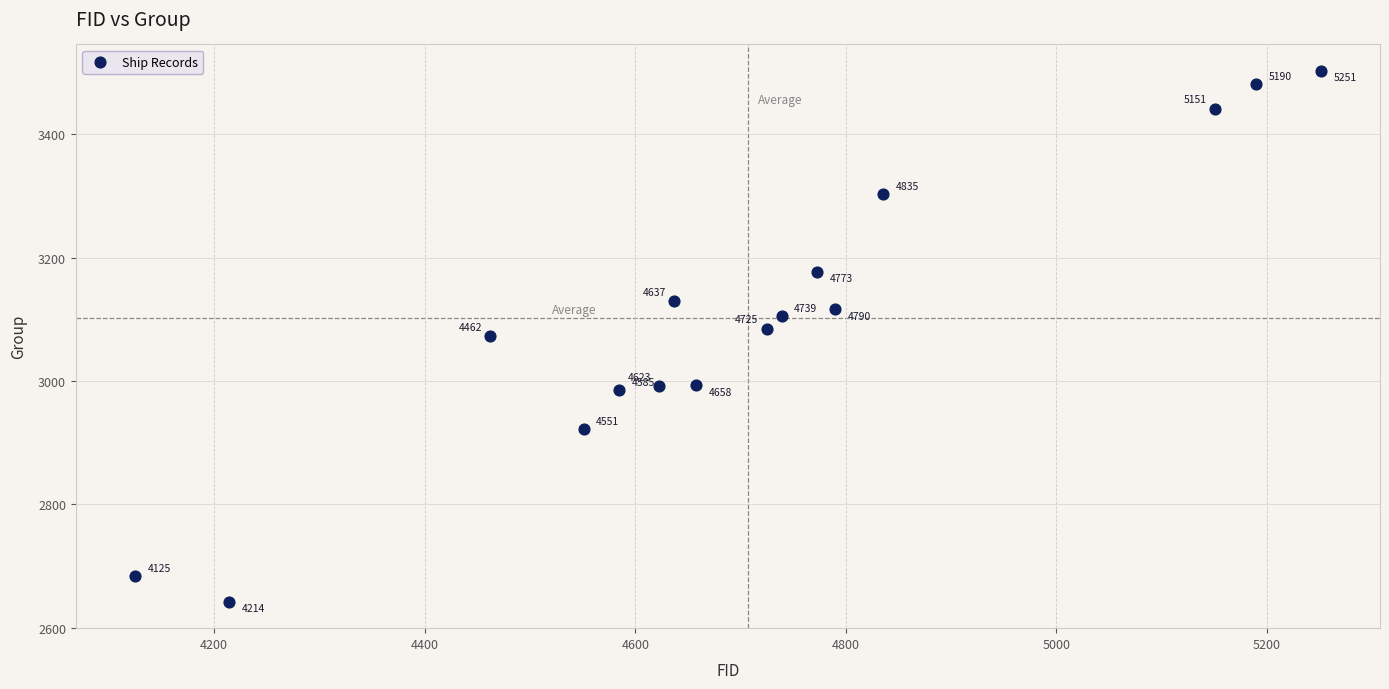

What Y value in the scatter plot is closest to 3072?

3073